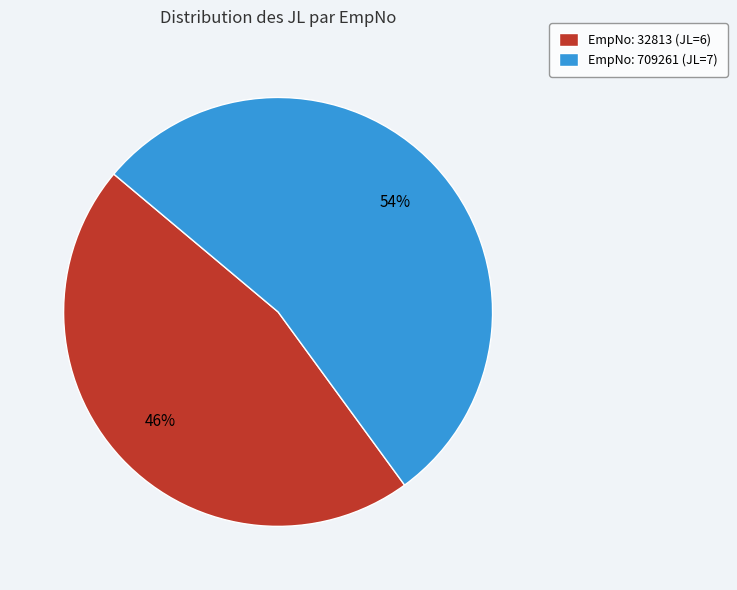

The EmpNo: 32813 (JL=6) slice represents 46% of the pie. True or false?

True